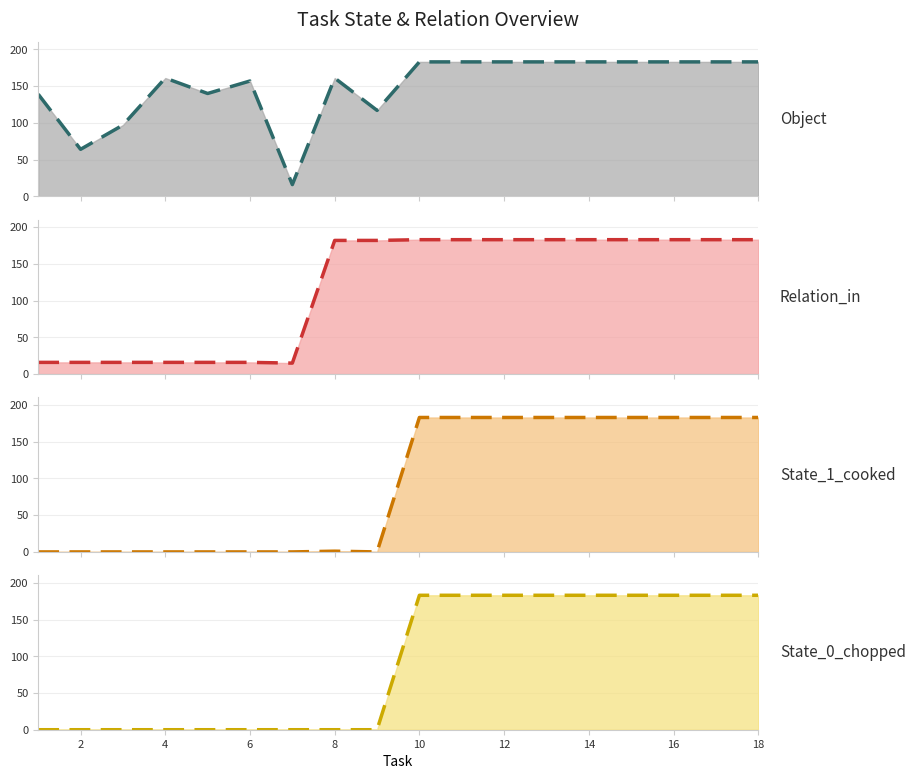

True or false: Relation_in and State_1_cooked cross at least once.

False